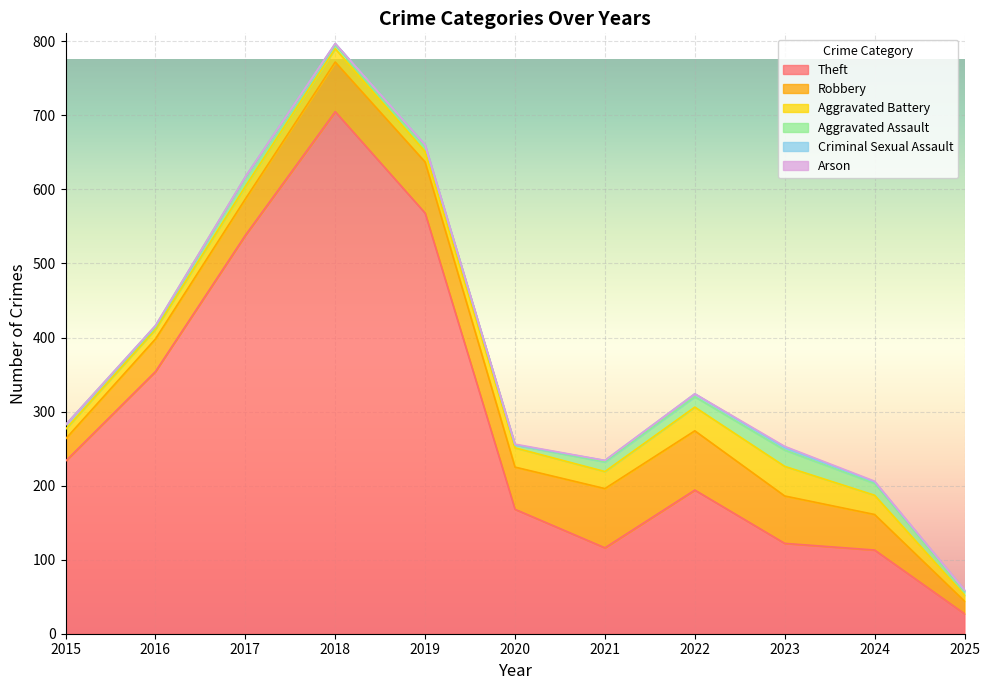

Where is Aggravated Assault nearest to the value 12?

2017